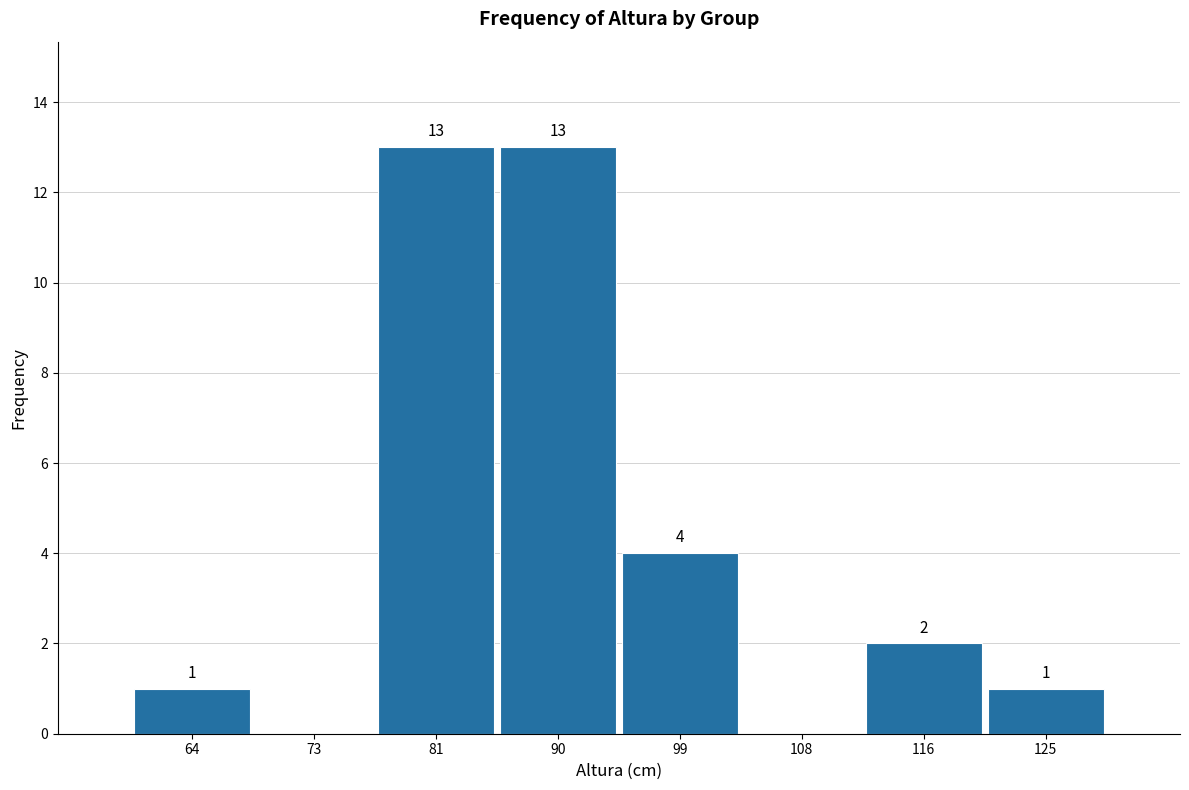

Reading left to right, transcribe all the data shown in this chart.

64=1	73=0	81=13	90=13	99=4	108=0	116=2	125=1